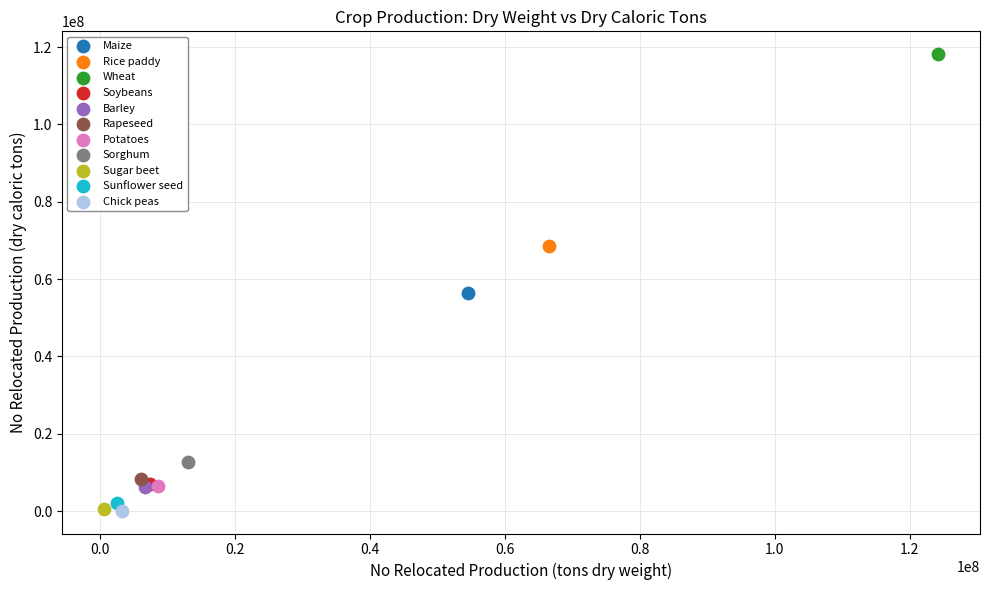

What are all the series names shown in the legend?

Maize, Rice paddy, Wheat, Soybeans, Barley, Rapeseed, Potatoes, Sorghum, Sugar beet, Sunflower seed, Chick peas